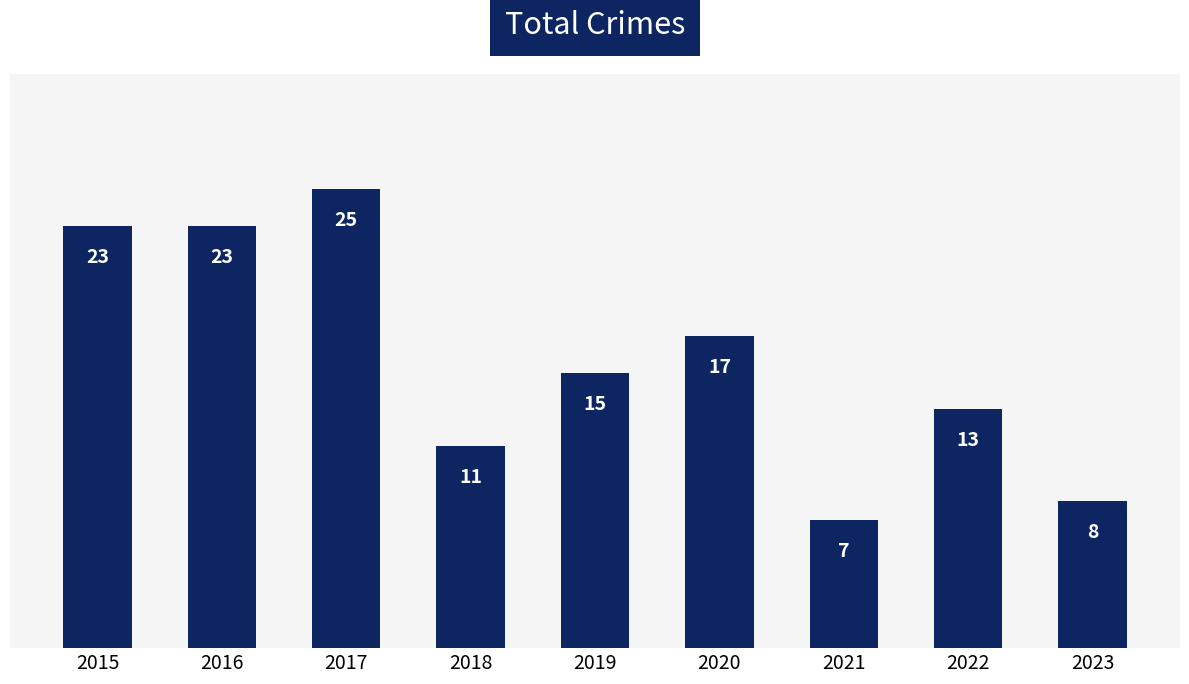

How many distinct data groups are displayed?

1